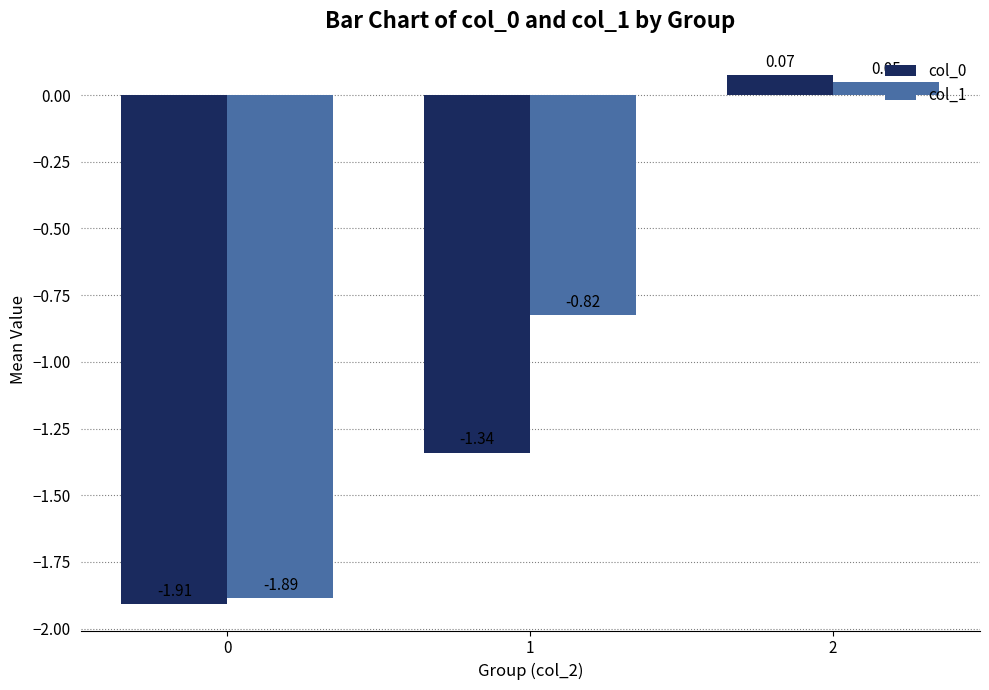

Is the value of col_1 at 1 greater than the value of col_0 at 0?

Yes